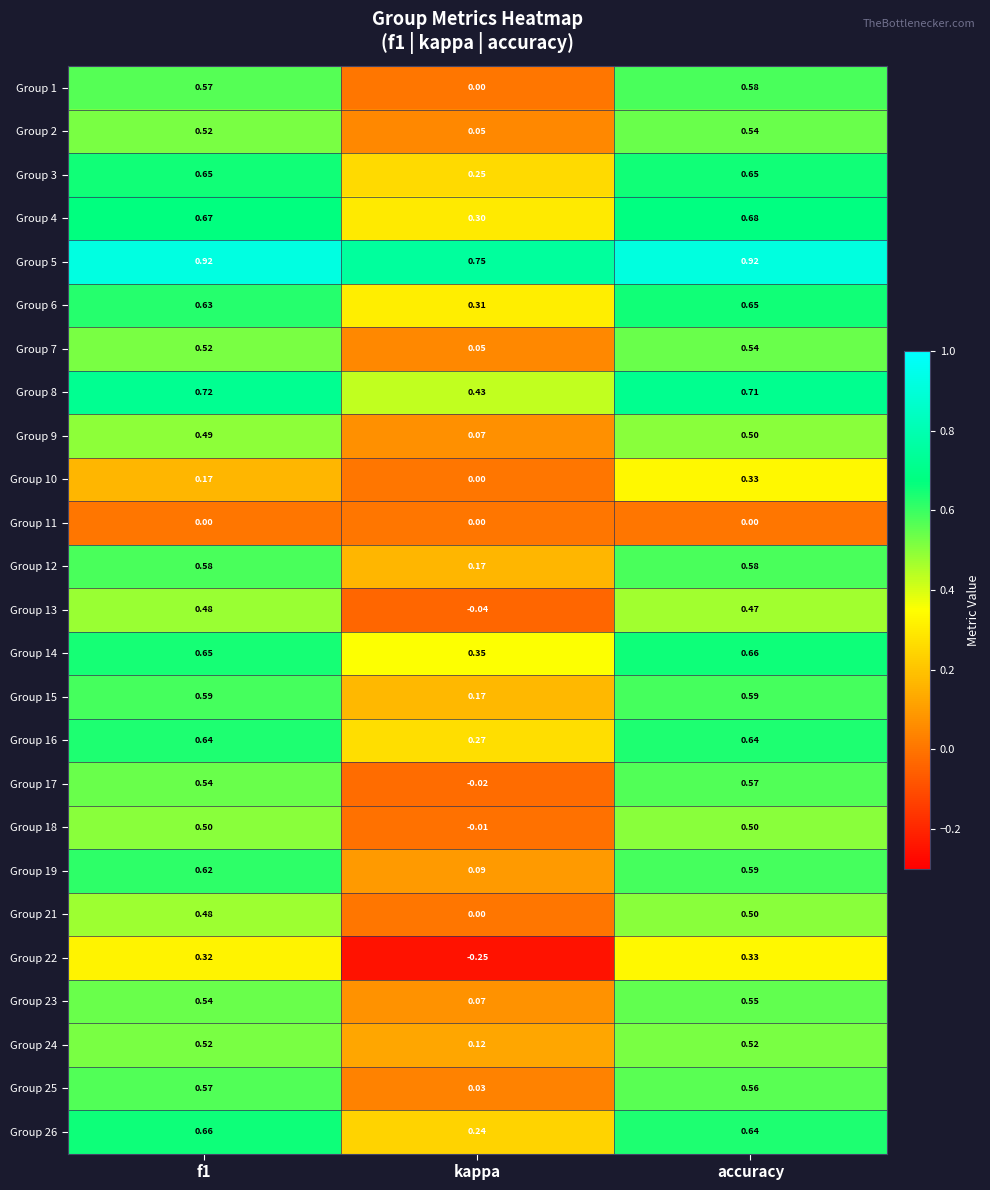

Is the value of Group 2 at accuracy greater than the value of Group 19 at f1?

No